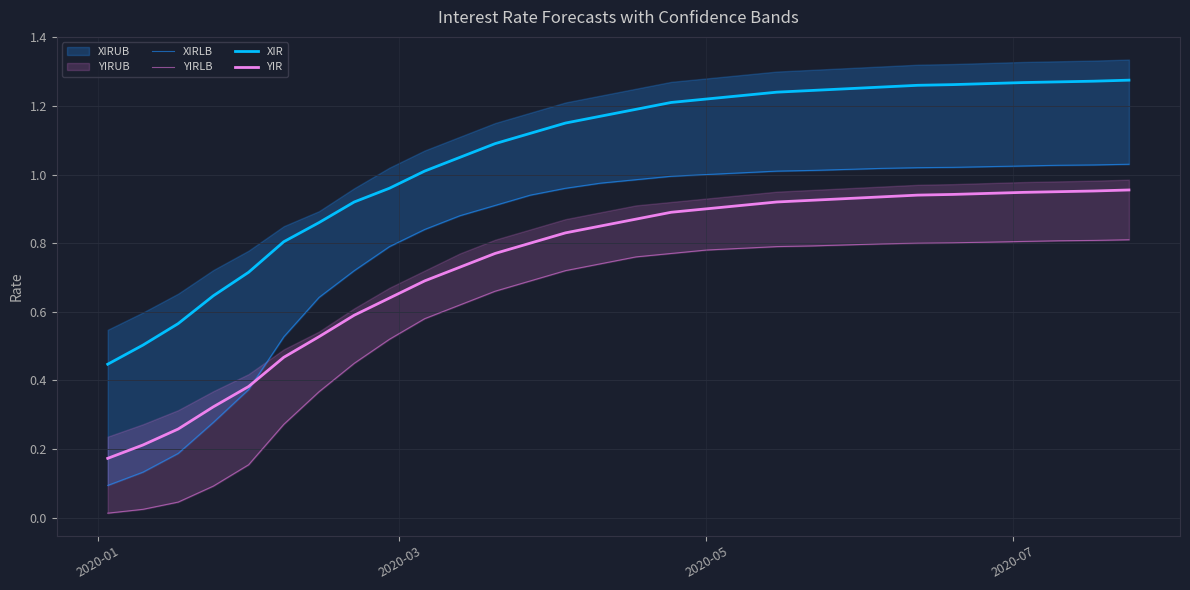

True or false: XIR and YIR intersect in this chart.

False